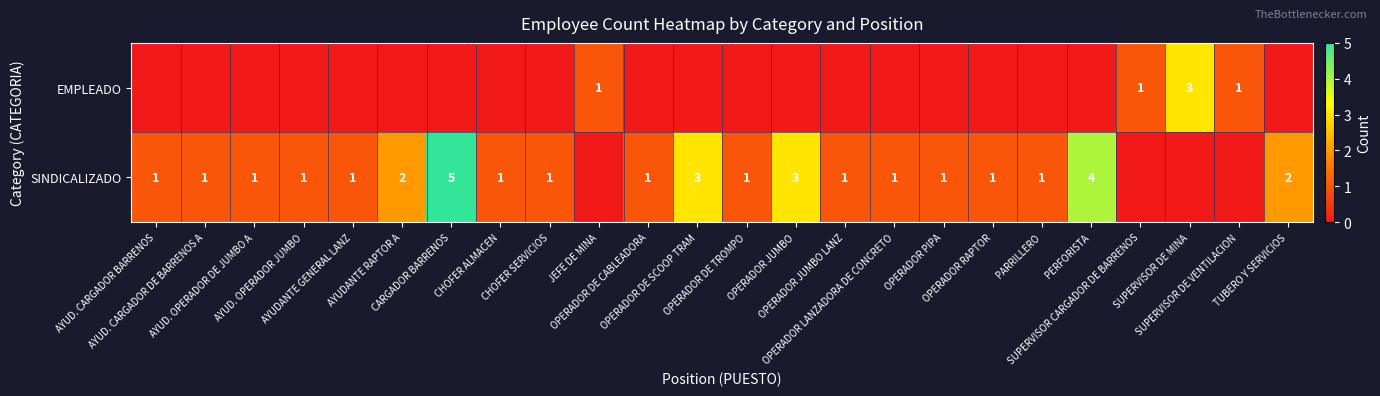

Between AYUD. OPERADOR DE JUMBO A and OPERADOR JUMBO, which is larger?

AYUD. OPERADOR DE JUMBO A